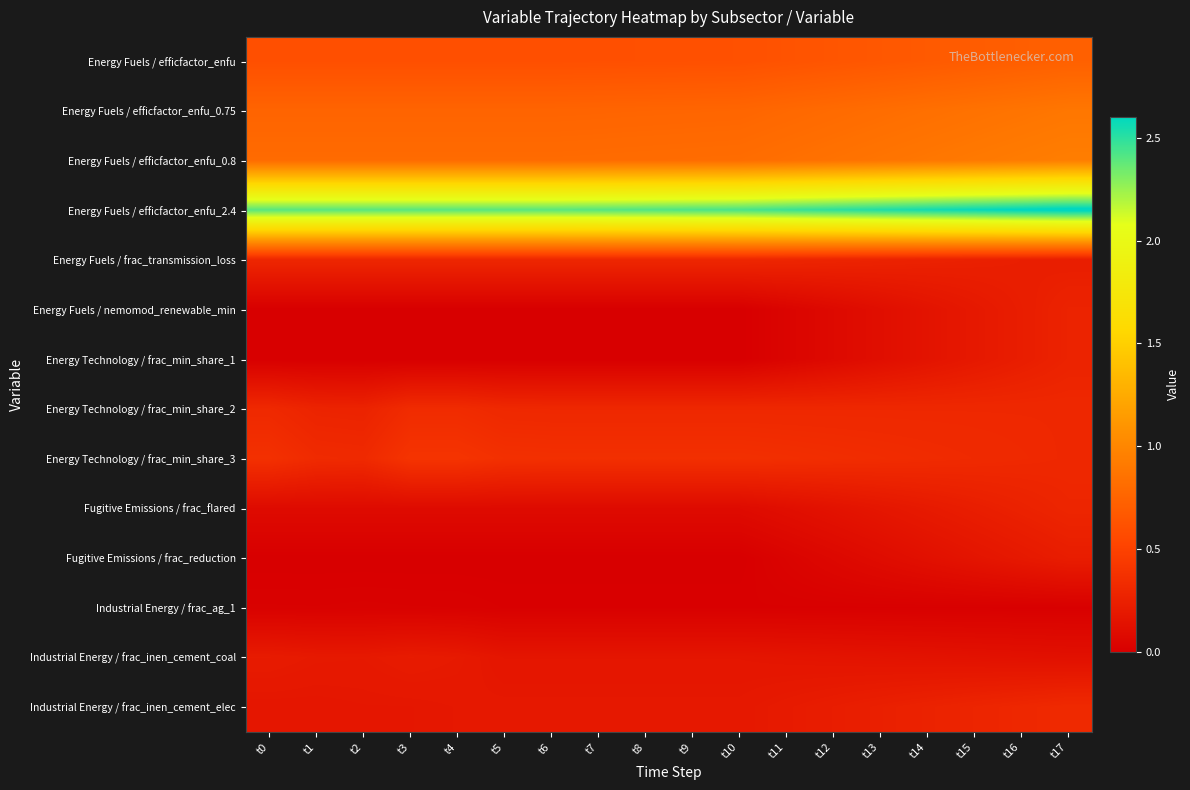

At how many categories does at least one series exceed 2?

18